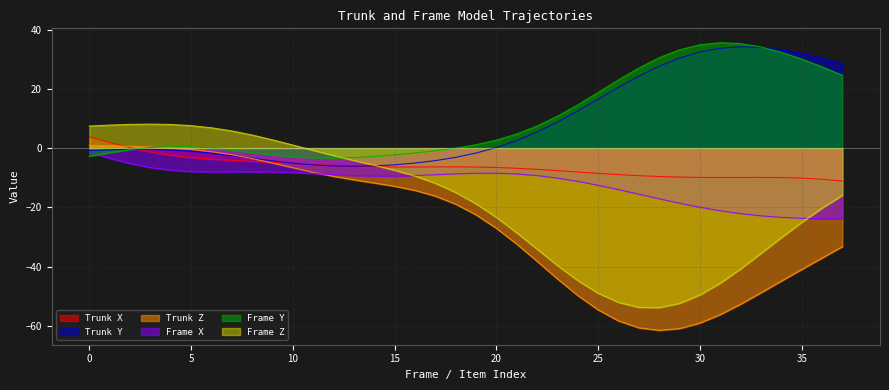

After their last crossing, which series has the higher values: Trunk X or Frame Y?

Frame Y